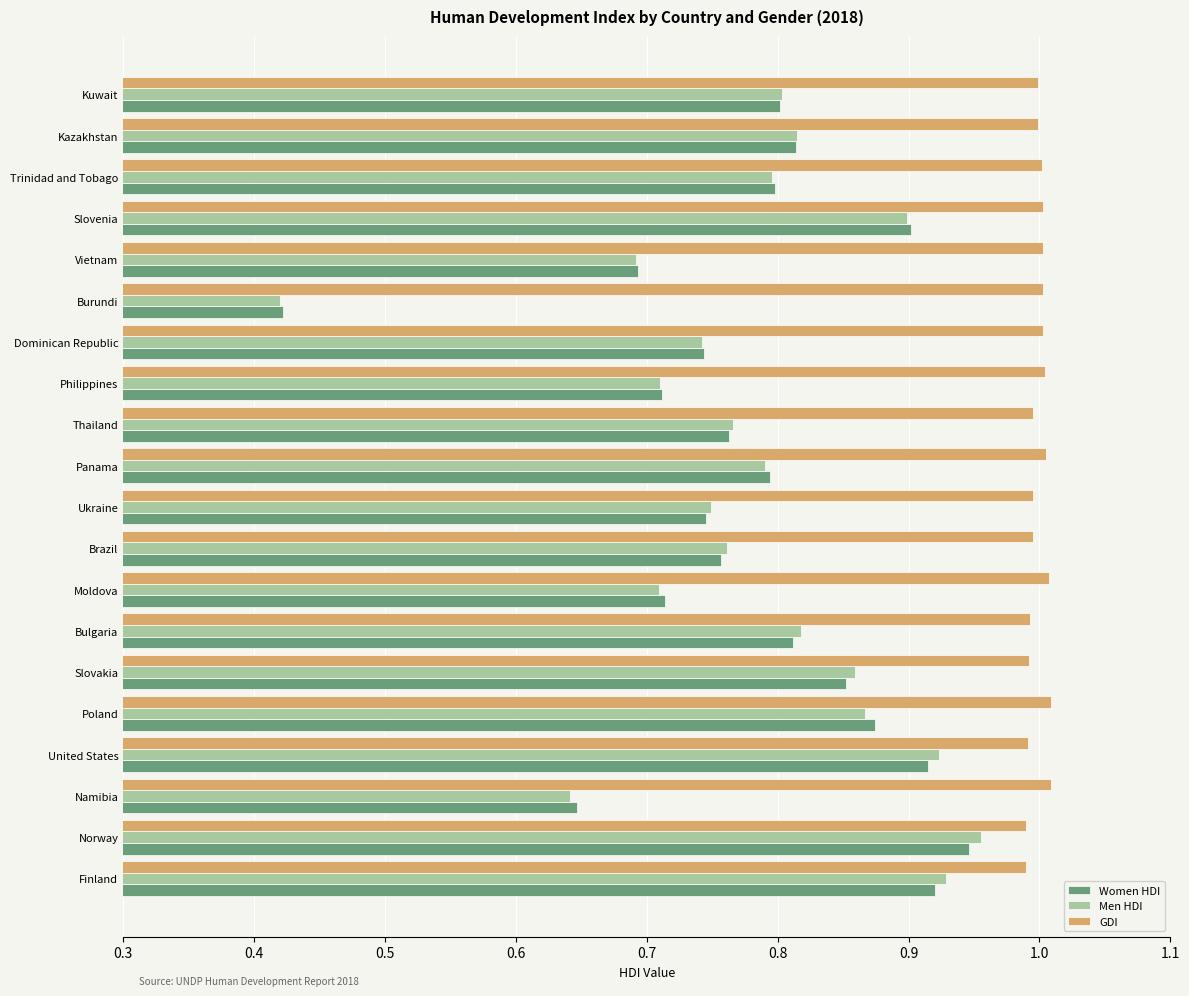

Which category has the lowest value in the Women HDI series?

Burundi